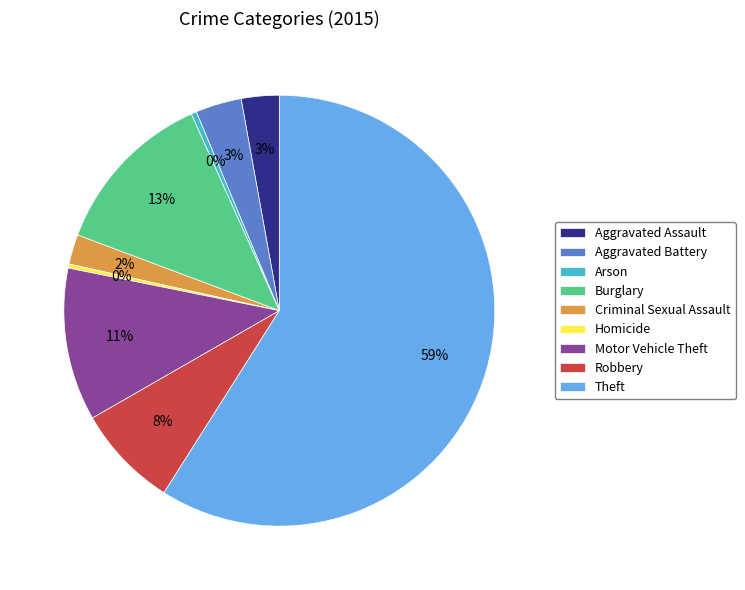

Is the sum of Aggravated Battery and Theft greater than half?

Yes